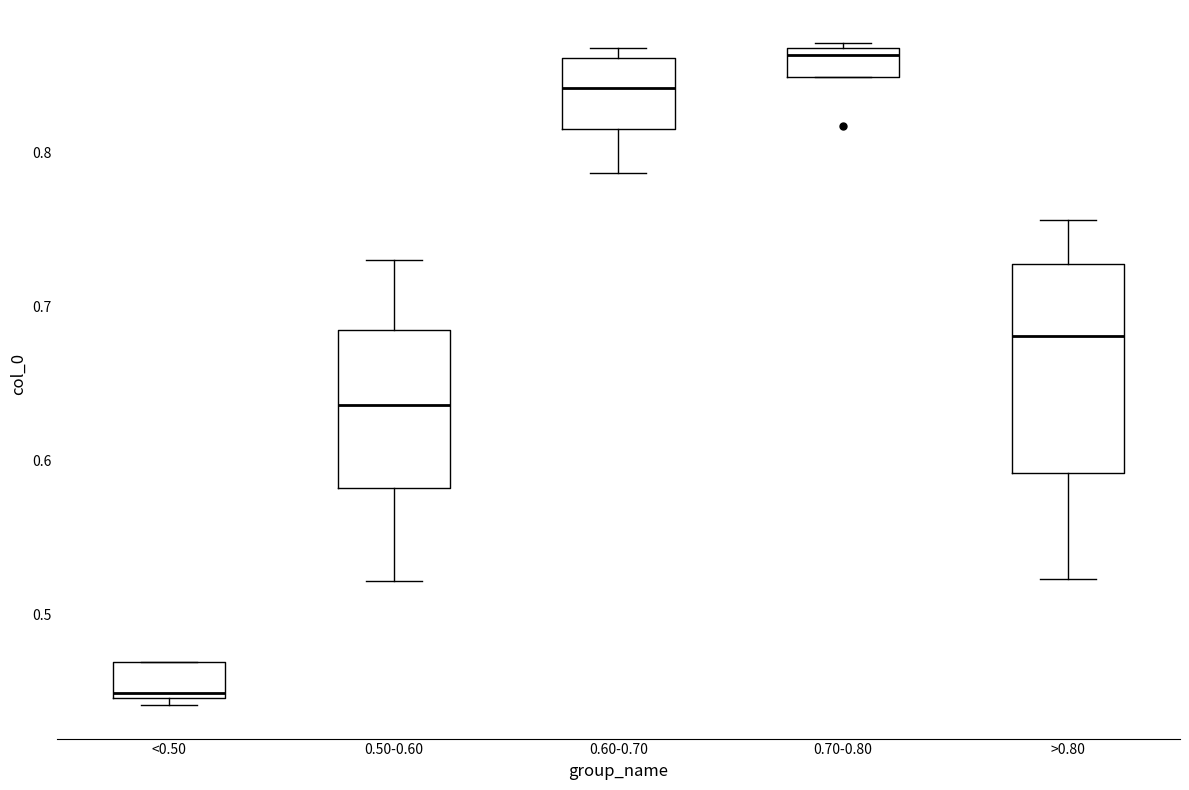

Which box is the tallest, from its lower edge to its upper edge?

>0.80